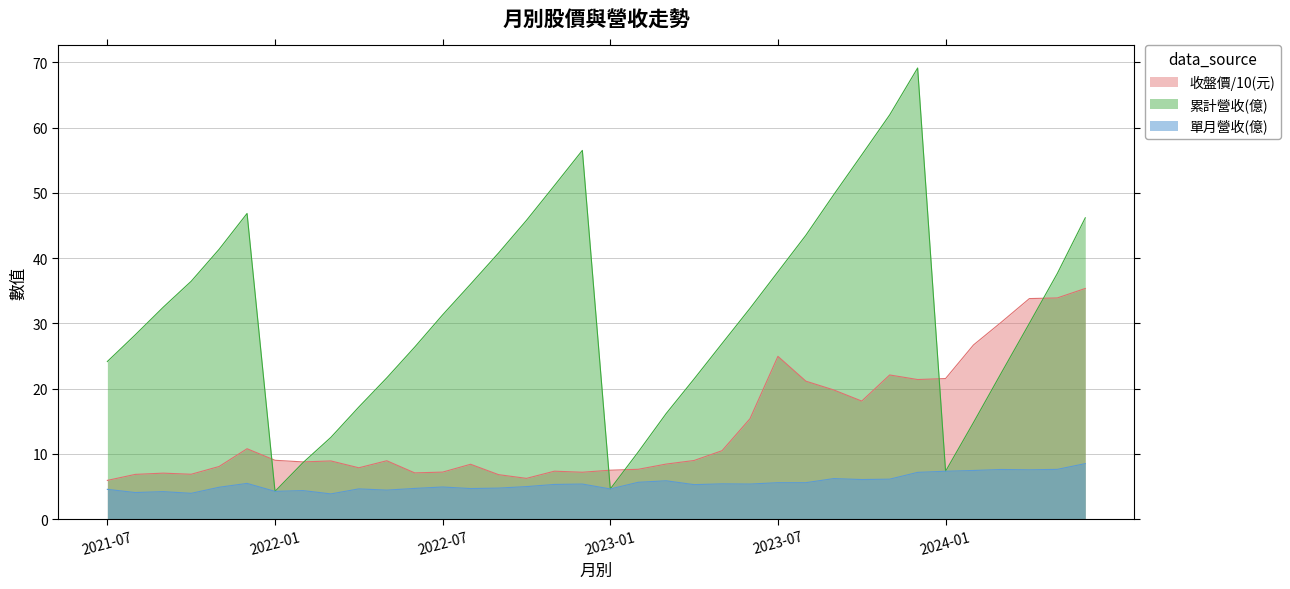

True or false: 累計營收(億) has a value of 4.9 at 2024-02.

False